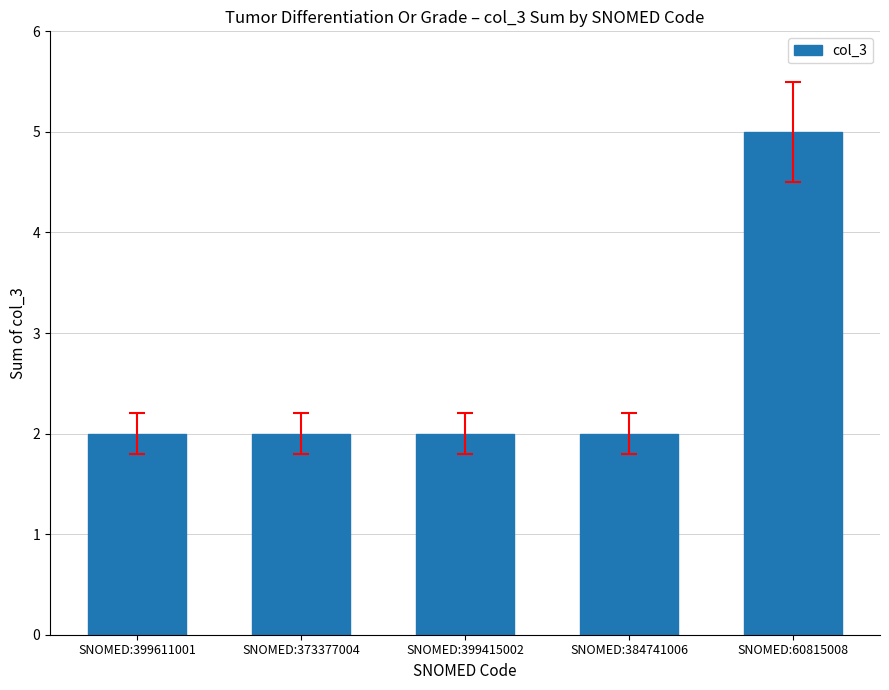

How many values are between 2 and 3?

4